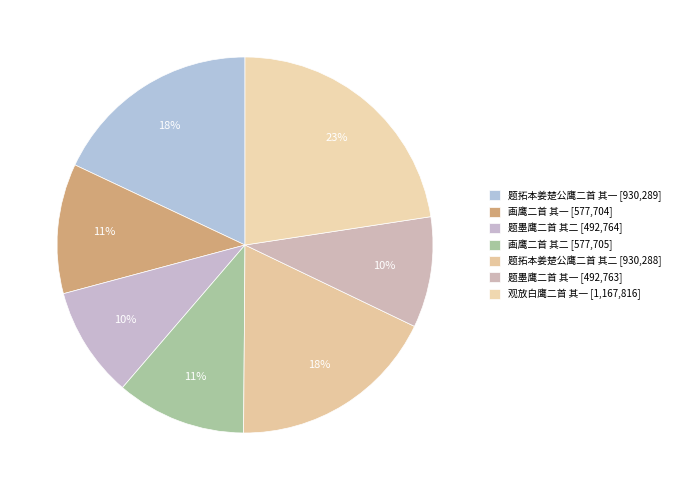

Count the number of slices in the pie.

7